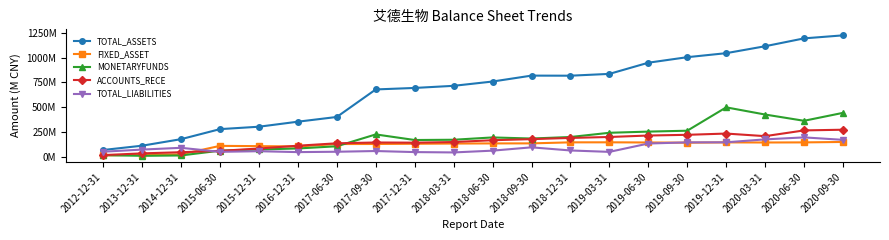

Which category has the highest value in the MONETARYFUNDS series?

2019-12-31